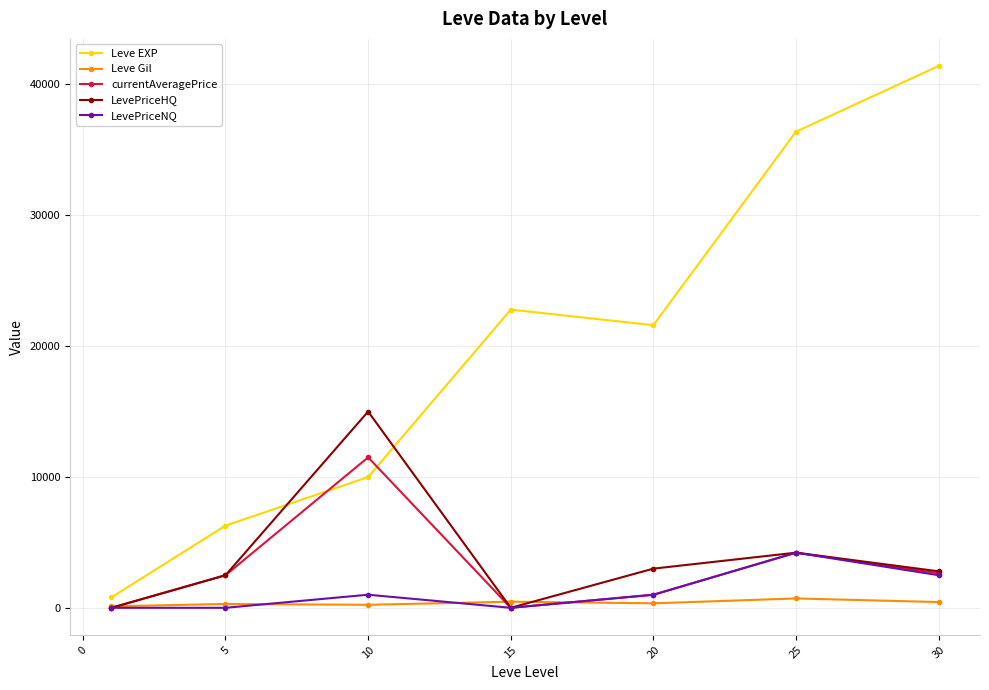

Which series has the largest total across all categories?

Leve EXP